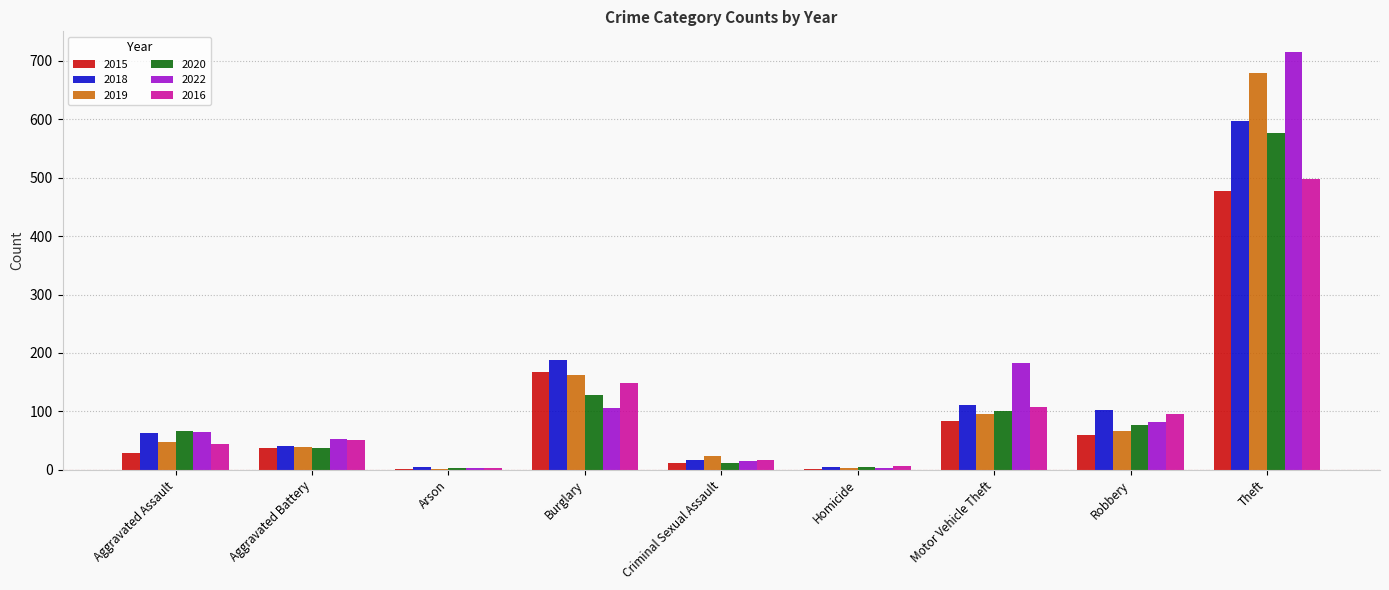

Is it true that 2015 equals 2 at Arson?

True